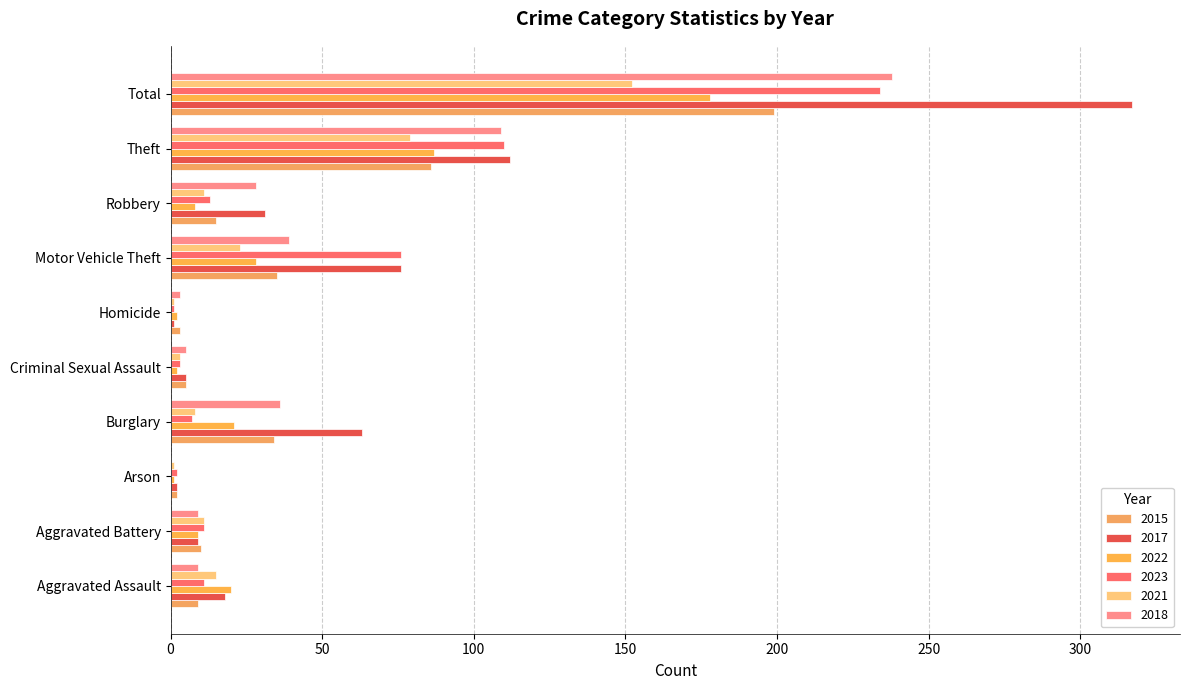

Is it true that 2023 equals 234 at Total?

True